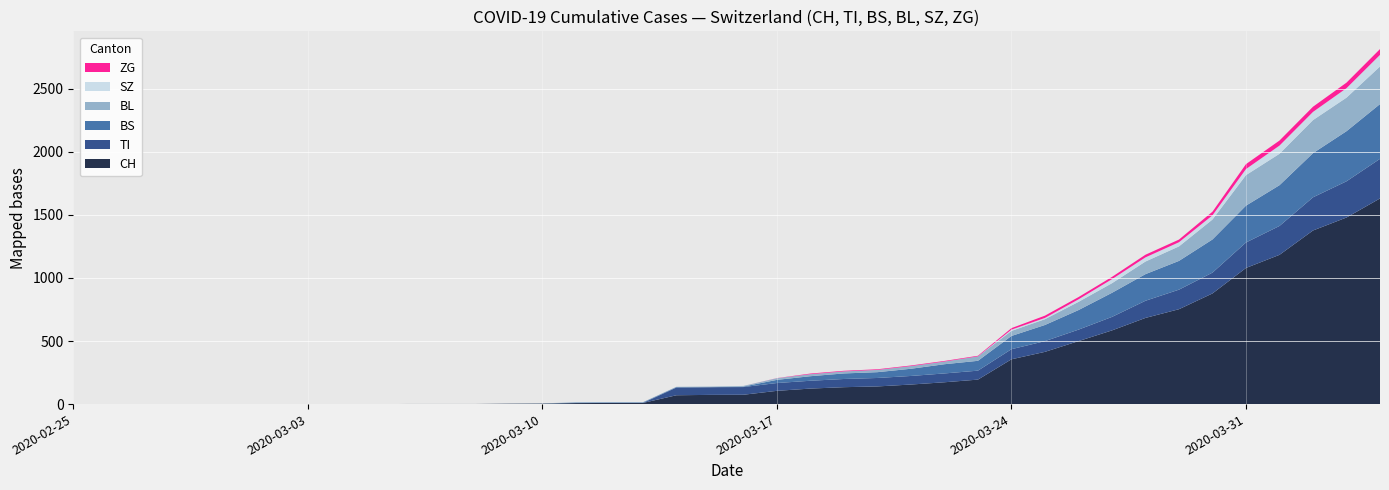

Reading right to left, what are all the values shown in this chart?

CH: 1630	1479	1376	1183	1079	877	752	683	584	499	414	355	194	173	155	140	134	123	105	74	73	70	9	9	8	4	3	1	1	1	0	0	0	0	0	0	0	0	0	0
TI: 314	287	263	229	202	165	155	136	107	91	85	80	71	70	68	67	65	62	62	61	61	61	0	0	0	0	0	0	0	0	0	0	0	0	0	0	0	0	0	0
BS: 434	397	350	323	292	263	228	211	191	155	128	105	78	73	57	46	44	36	25	4	0	4	4	4	4	0	0	0	0	0	0	0	0	0	0	0	0	0	0	0
BL: 298	266	262	249	242	158	115	100	76	65	46	40	35	21	21	18	16	16	13	5	5	2	2	2	2	2	1	0	0	0	0	0	0	0	0	0	0	0	0	0
ZG: 46	44	41	40	39	29	21	21	18	18	18	12	5	5	5	5	5	5	1	0	0	0	0	0	0	0	0	0	0	0	0	0	0	0	0	0	0	0	0	0
SZ: 92	75	65	65	48	33	33	33	32	20	10	10	0	0	0	0	0	0	0	0	0	0	0	0	0	0	0	0	0	0	0	0	0	0	0	0	0	0	0	0